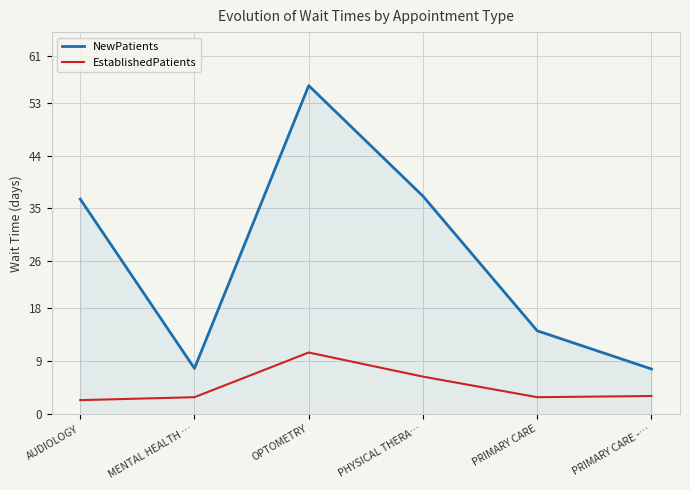

Rank the series at OPTOMETRY from highest to lowest value.

NewPatients, EstablishedPatients